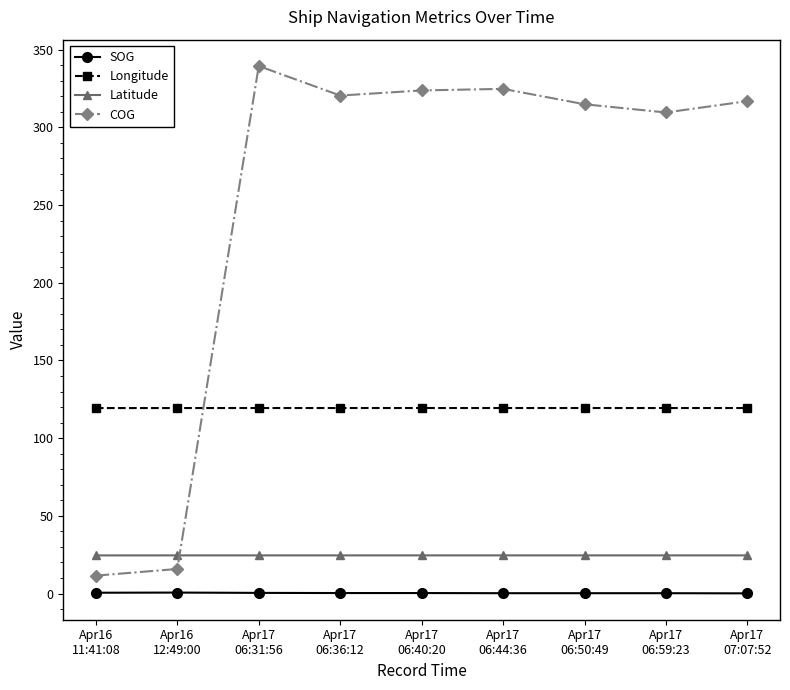

Rank the series by their maximum value, from lowest to highest.

SOG, Latitude, Longitude, COG